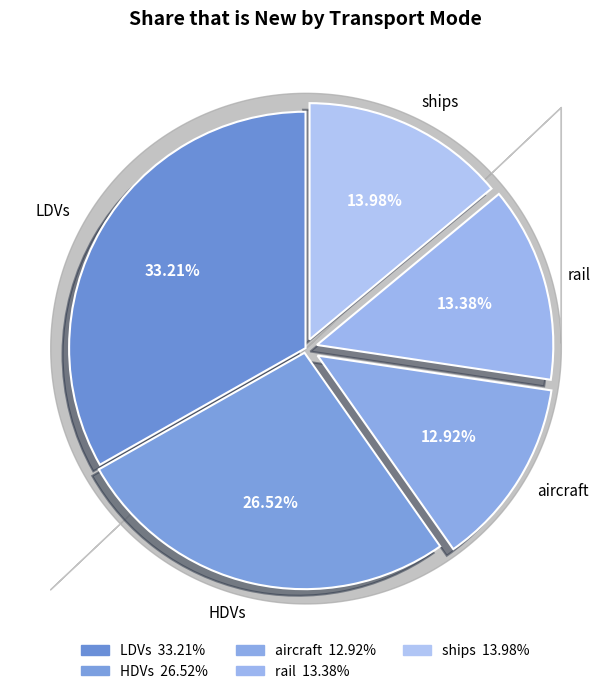

Which category has the biggest portion of the pie?

LDVs